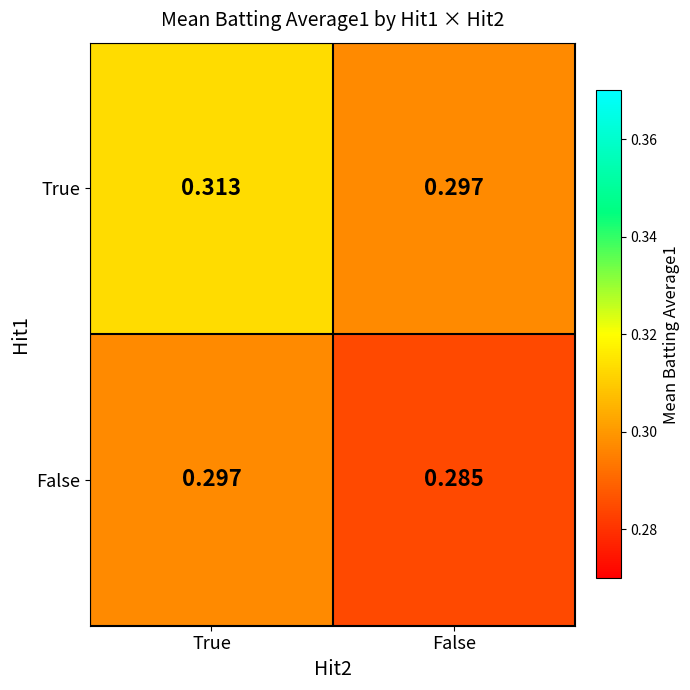

At which category is the sum across all series the highest?

True